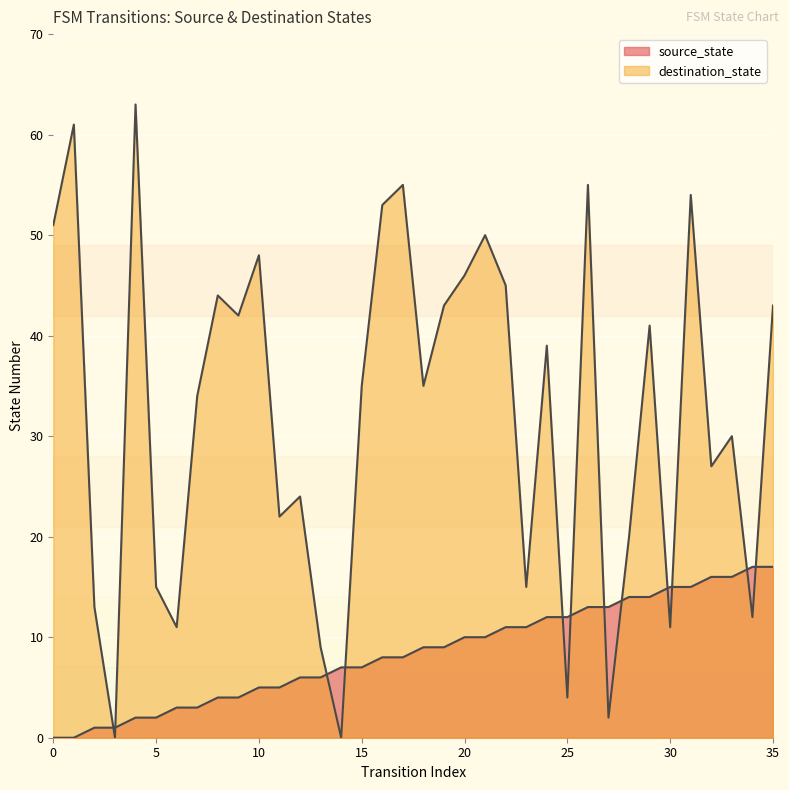

Which series changed the most between 12 and 15?

destination_state